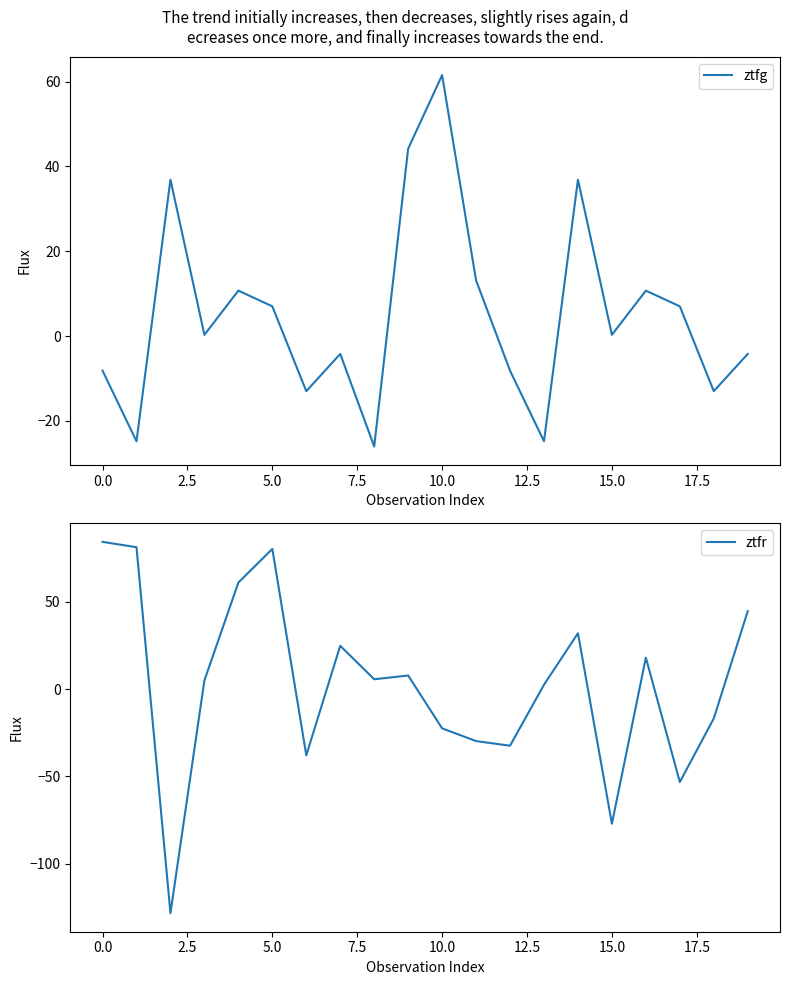

What is the highest value of the ztfg series?

61.5